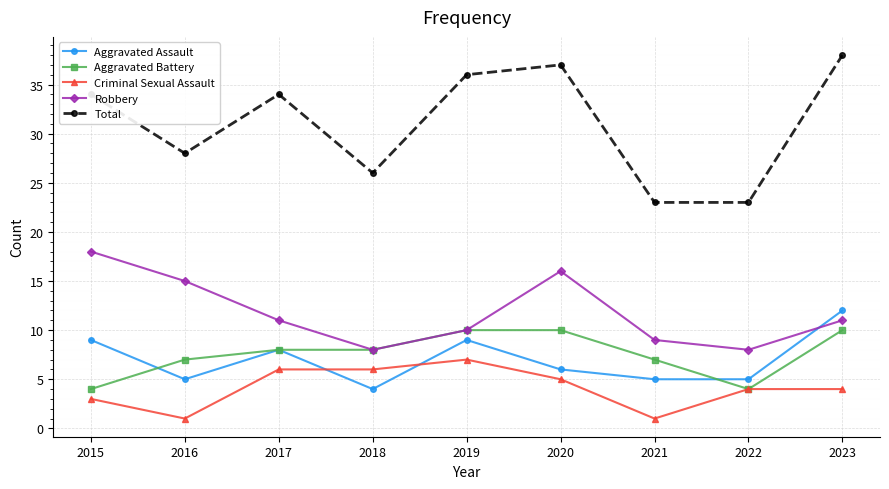

The value of Total at 2017 is 48. True or false?

False